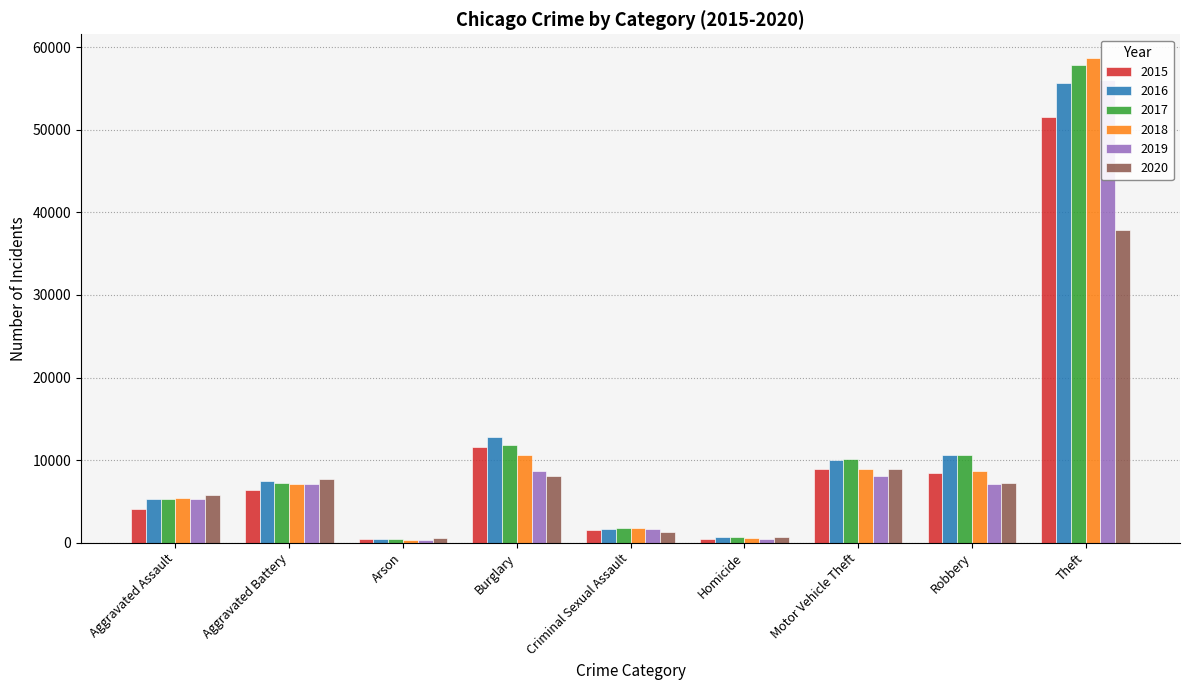

What is the label of the 4th bar from the right?

Homicide